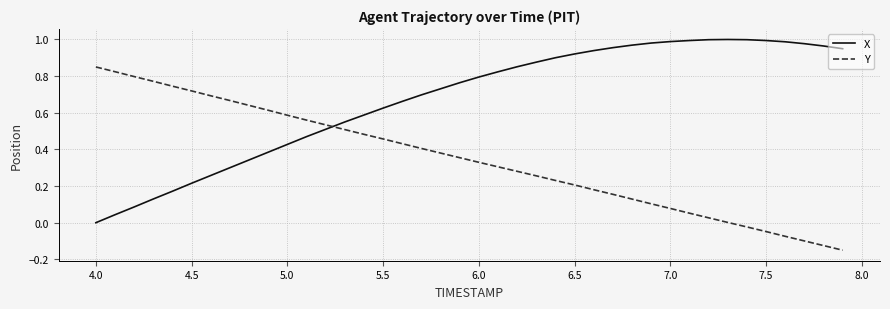

Rank the series by their average value, from lowest to highest.

Y, X